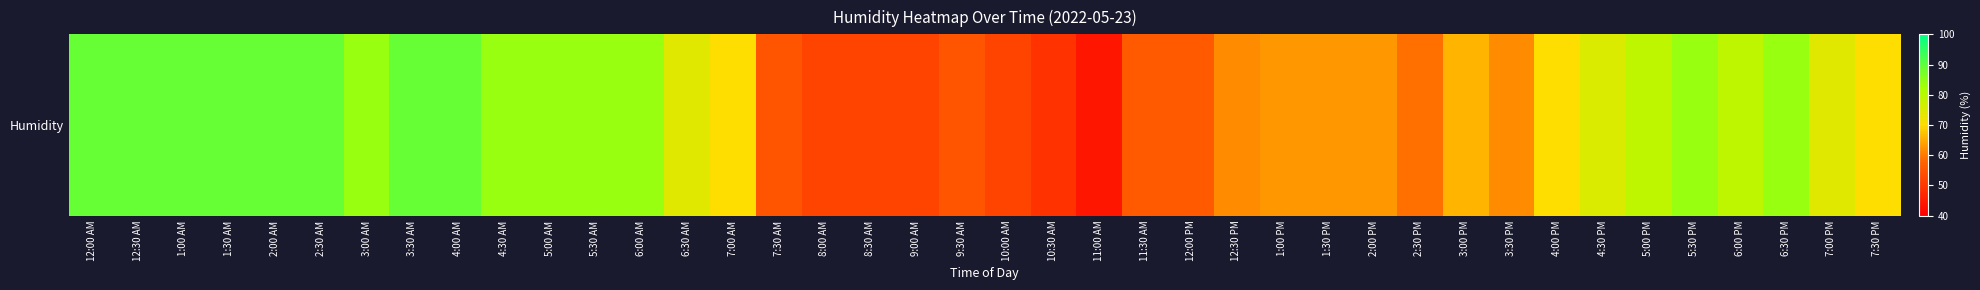

List the labels in order of value, smallest first.

11:00 AM, 10:30 AM, 8:00 AM, 8:30 AM, 9:00 AM, 10:00 AM, 7:30 AM, 9:30 AM, 11:30 AM, 12:00 PM, 2:30 PM, 12:30 PM, 3:30 PM, 1:00 PM, 1:30 PM, 2:00 PM, 3:00 PM, 7:00 AM, 4:00 PM, 7:30 PM, 6:30 AM, 7:00 PM, 4:30 PM, 5:00 PM, 6:00 PM, 3:00 AM, 4:30 AM, 5:00 AM, 5:30 AM, 6:00 AM, 5:30 PM, 6:30 PM, 12:00 AM, 12:30 AM, 1:00 AM, 1:30 AM, 2:00 AM, 2:30 AM, 3:30 AM, 4:00 AM